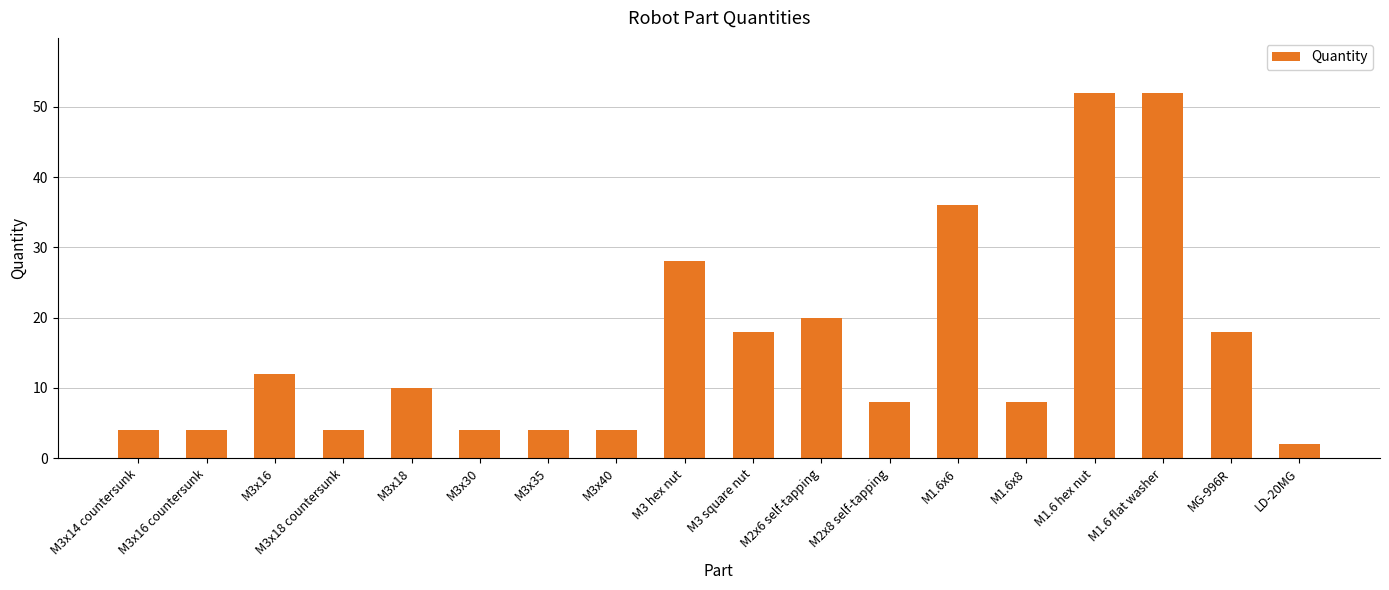

How many values are below 10?

9